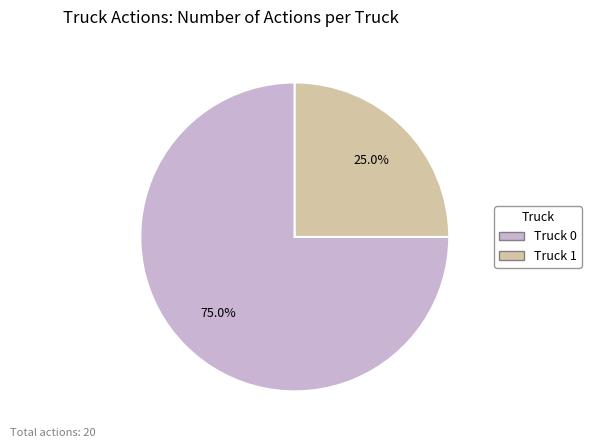

Does any single category account for the majority?

Yes